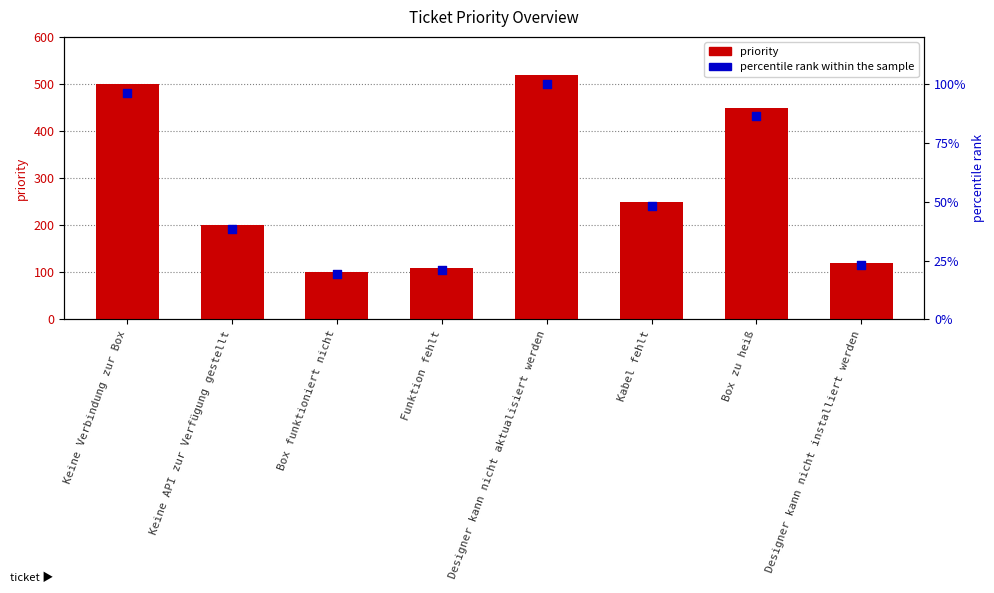

Which series has the widest spread of Y values?

priority